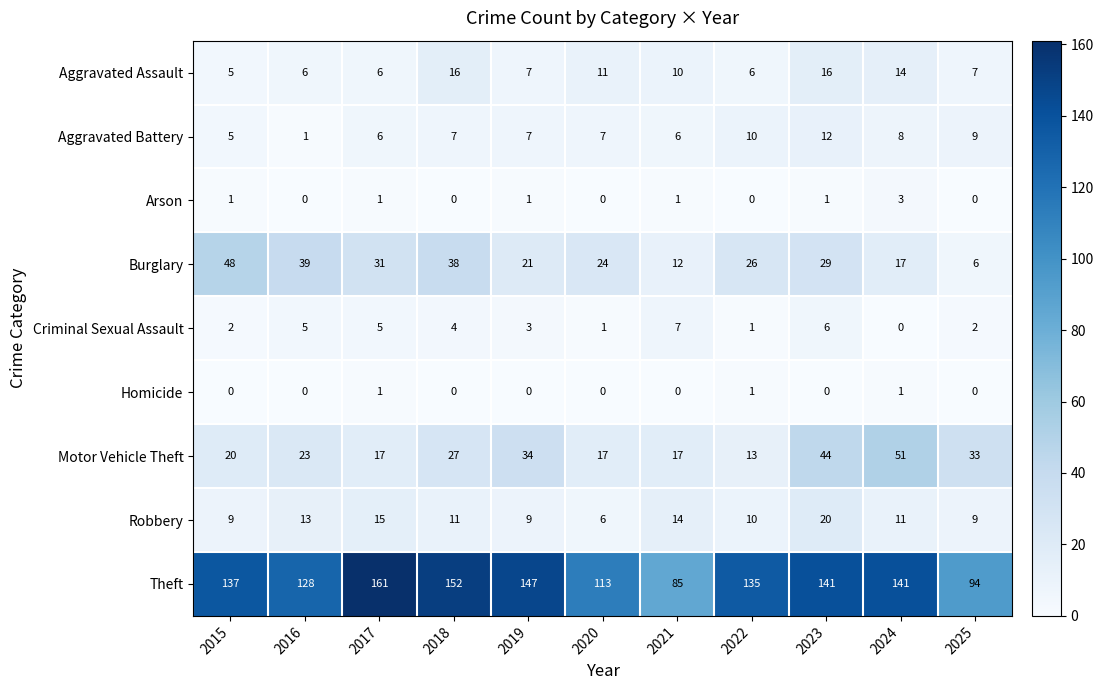

What is the spread (max minus min) of values at 2023?

141